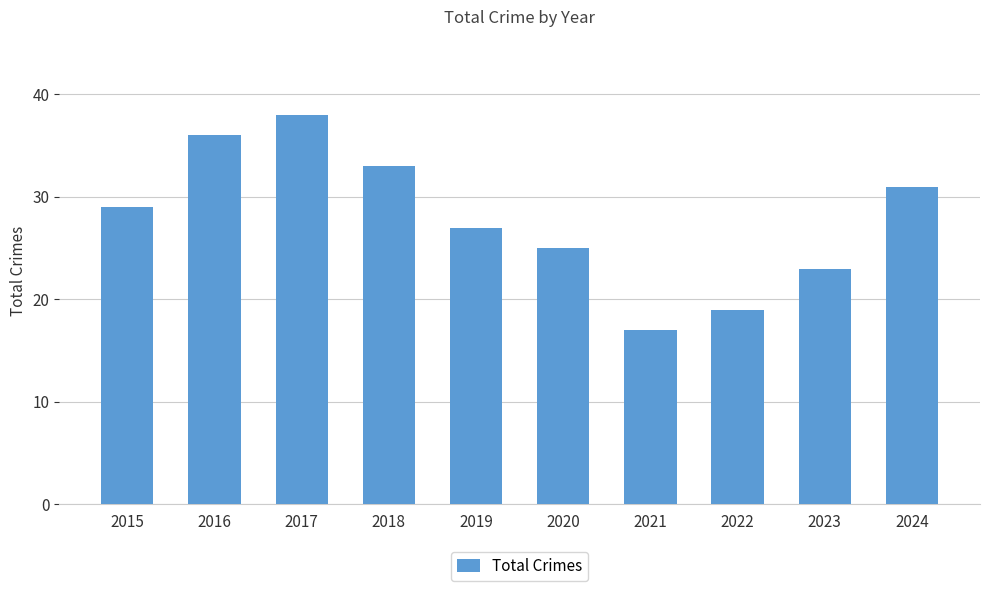

Reading left to right, list all the values displayed in this chart.

2015=29	2016=36	2017=38	2018=33	2019=27	2020=25	2021=17	2022=19	2023=23	2024=31